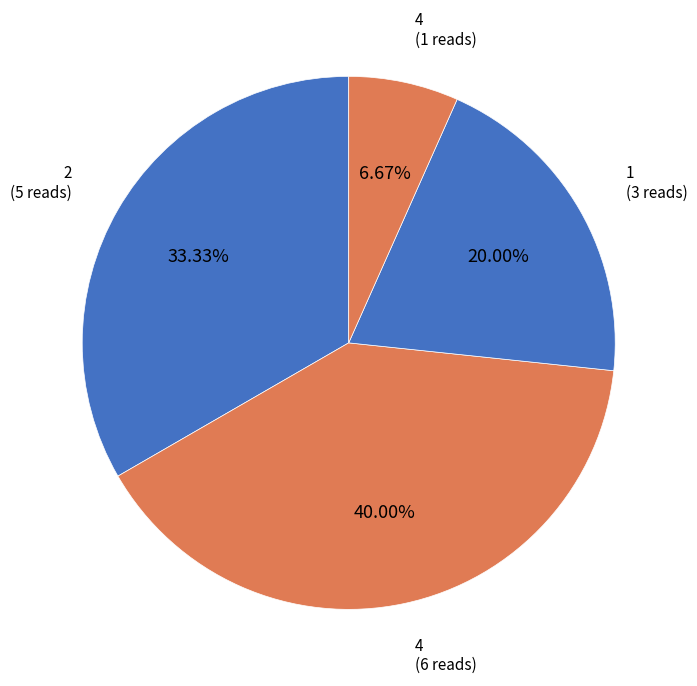

Combined, do 4 (1 reads) and 2 (5 reads) account for over 50%?

No